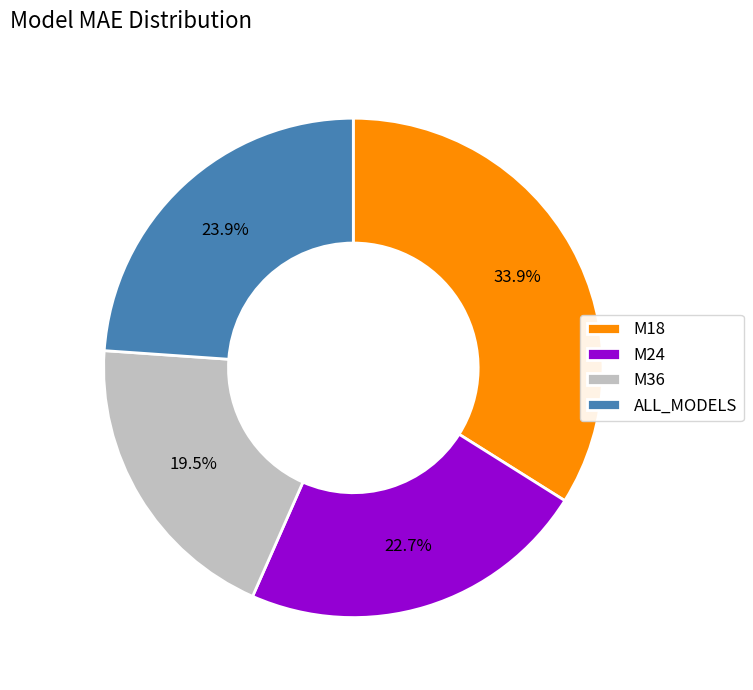

To the nearest percent, what is the difference between the largest and smallest slice percentages?

14%